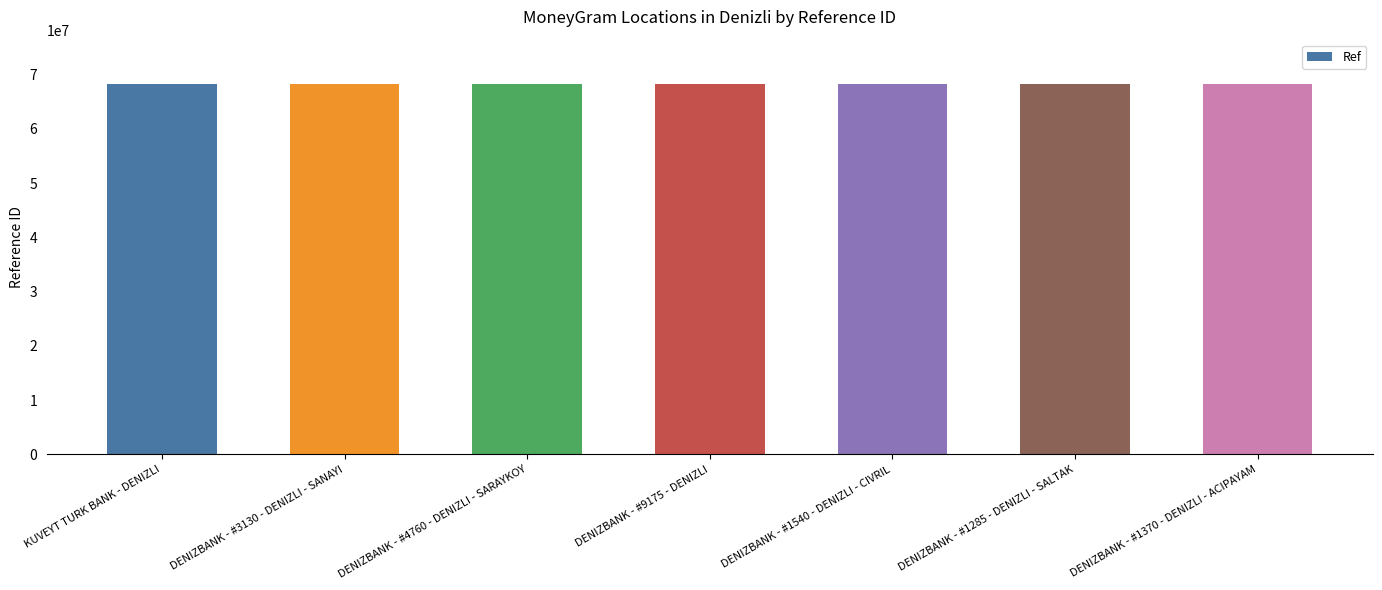

What is the label of the 6th bar from the left?

DENIZBANK - #1285 - DENIZLI - SALTAK